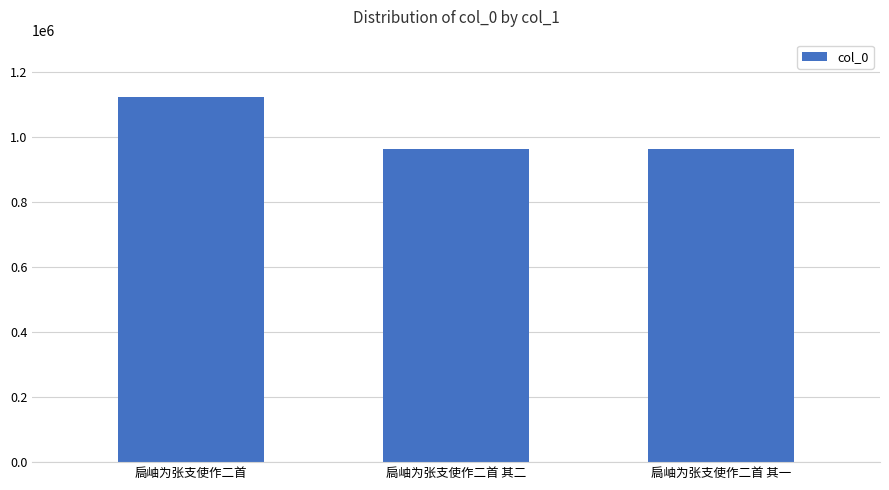

Is it true that the value at 扃岫为张支使作二首 其二 is 962055?

True